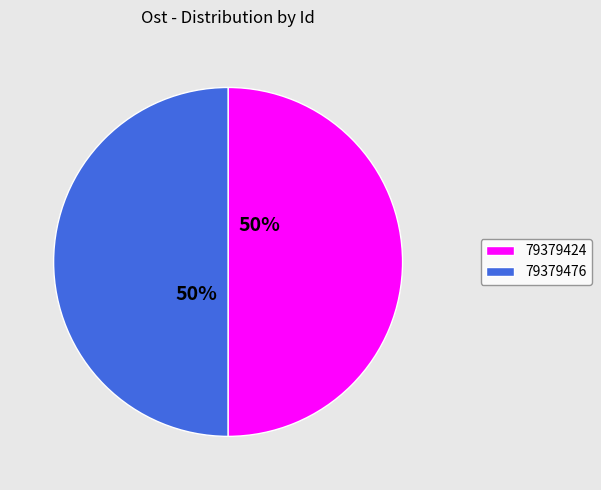

To the nearest percent, what is the combined percentage of 79379424 and 79379476?

100%